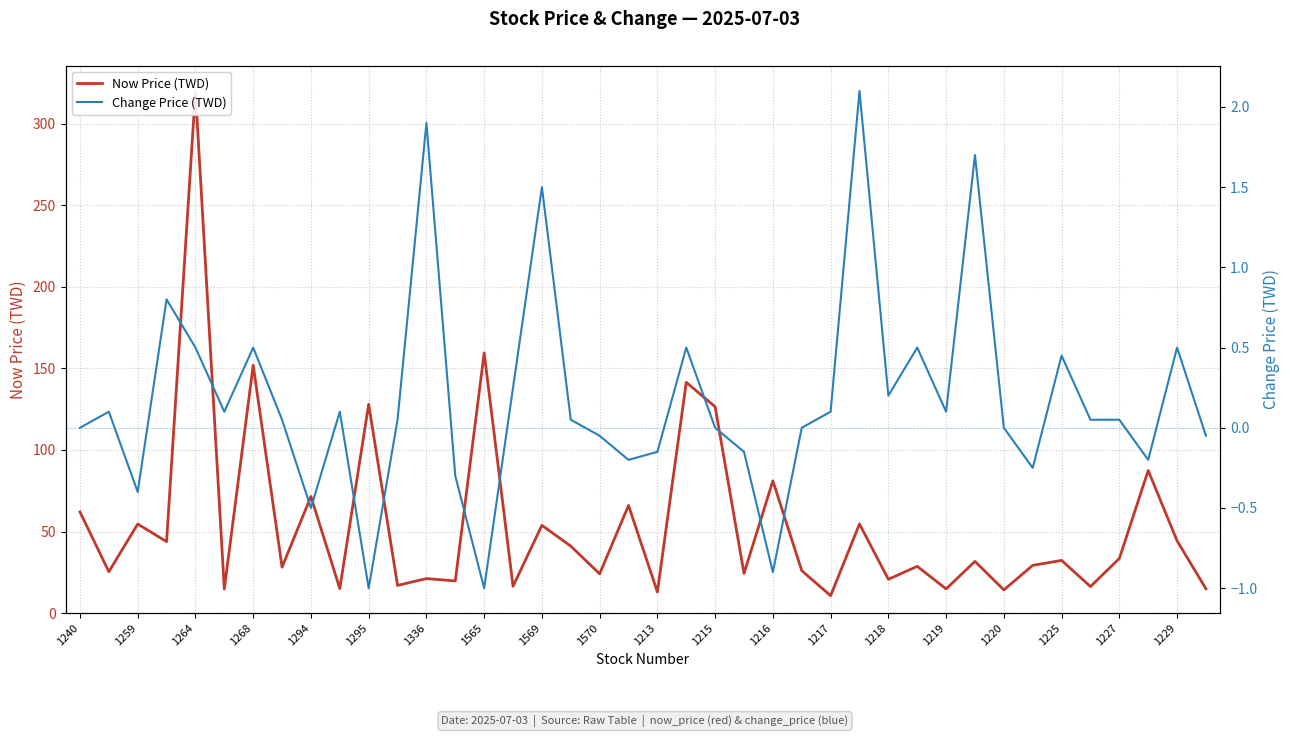

In Now Price (TWD), how many points are lower than both neighbors (excluding endpoints)?

16